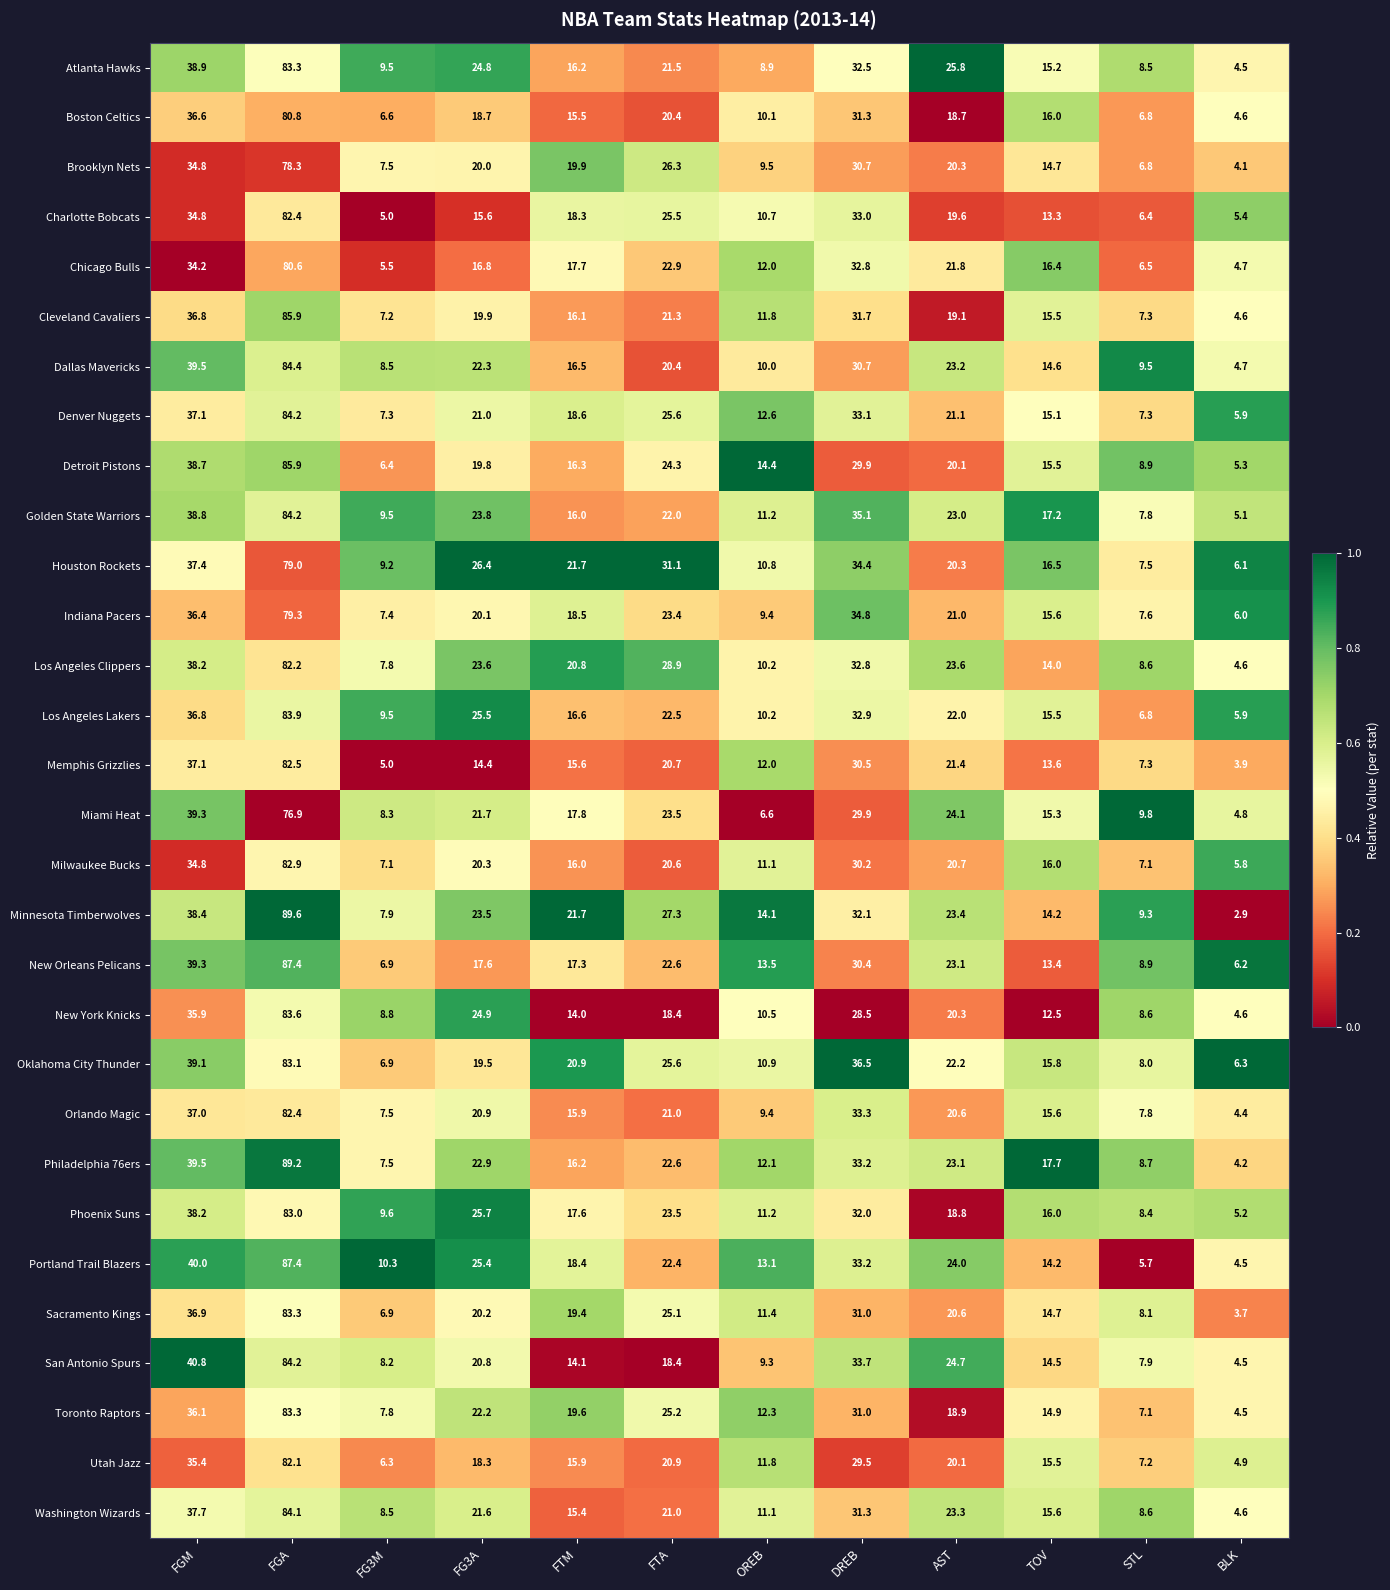

The value of New York Knicks at FTM is 23.8. True or false?

False